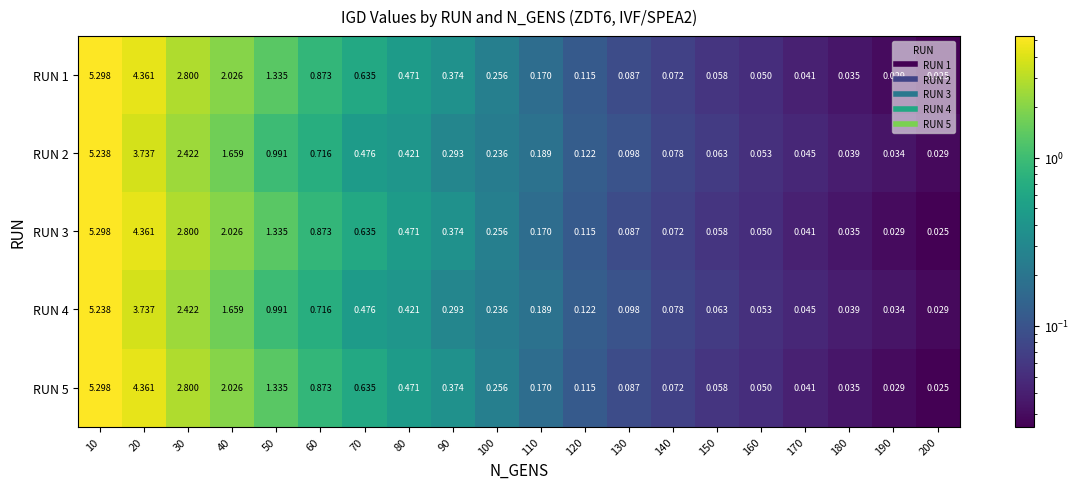

Is the value of RUN 3 at 160 greater than the value of RUN 1 at 30?

No